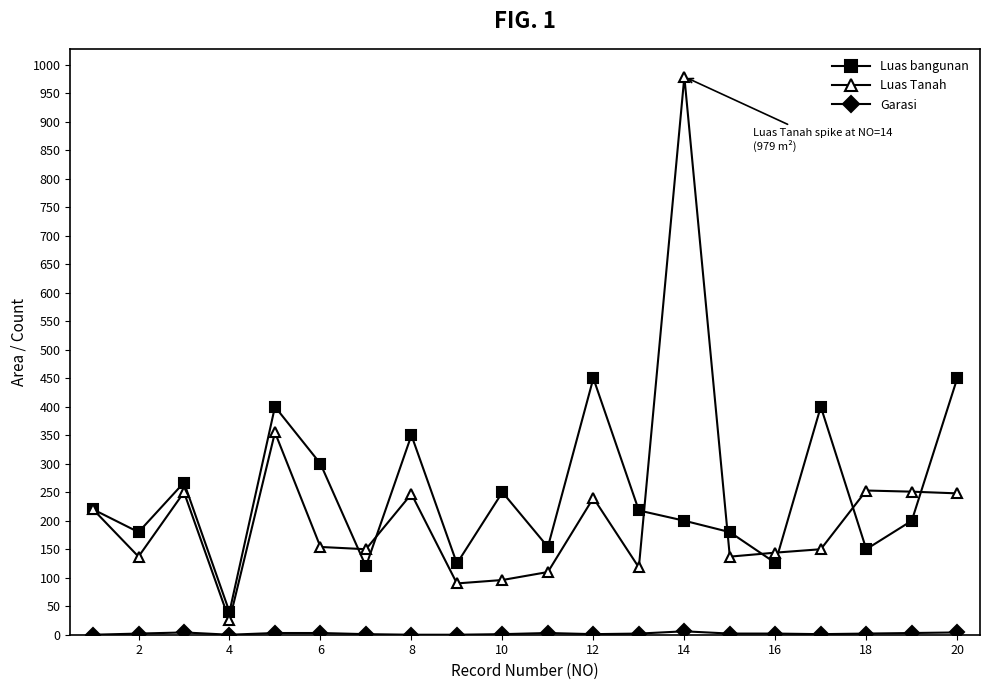

What is the minimum value for Luas bangunan?

40